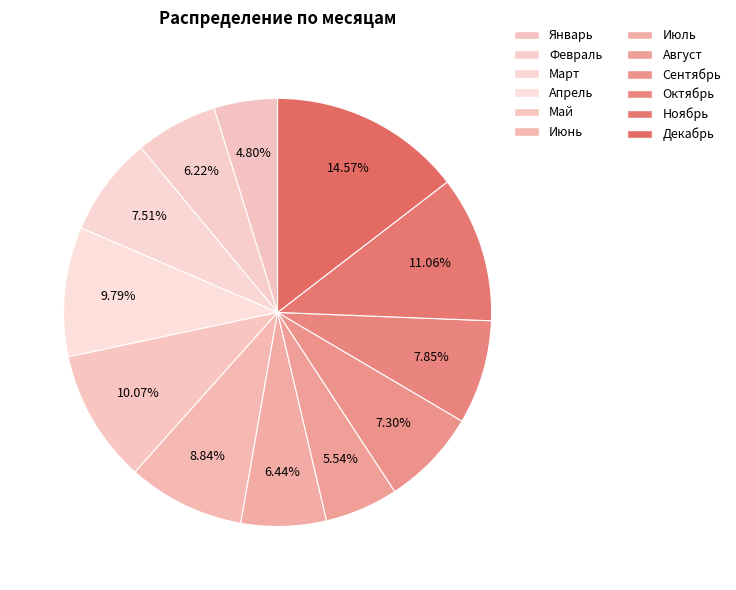

To the nearest percent, what portion does Апрель represent?

10%